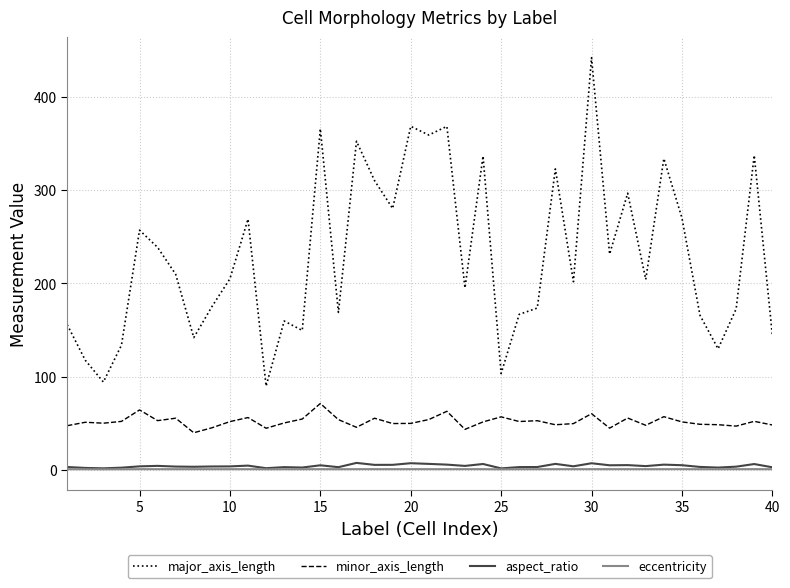

How many values in the major_axis_length series exceed 204?

21